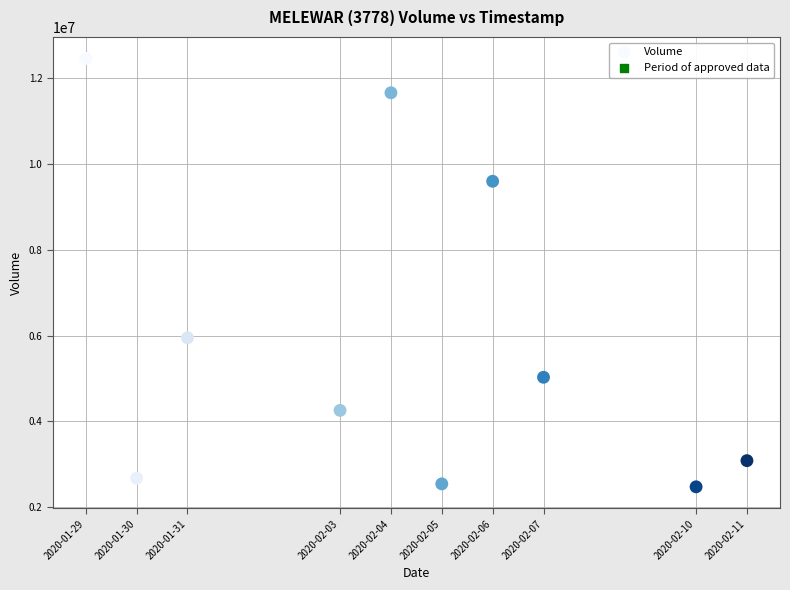

What Y value in the scatter plot is closest to 7463950?

5947900